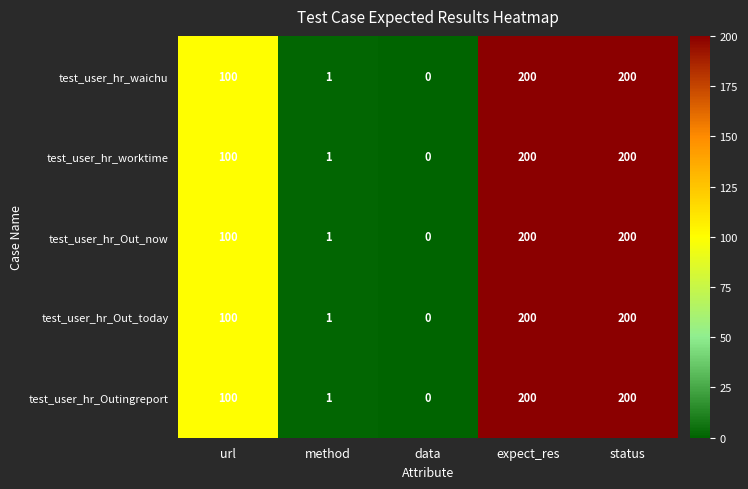

The value of test_user_hr_Outingreport at data is 0. True or false?

True